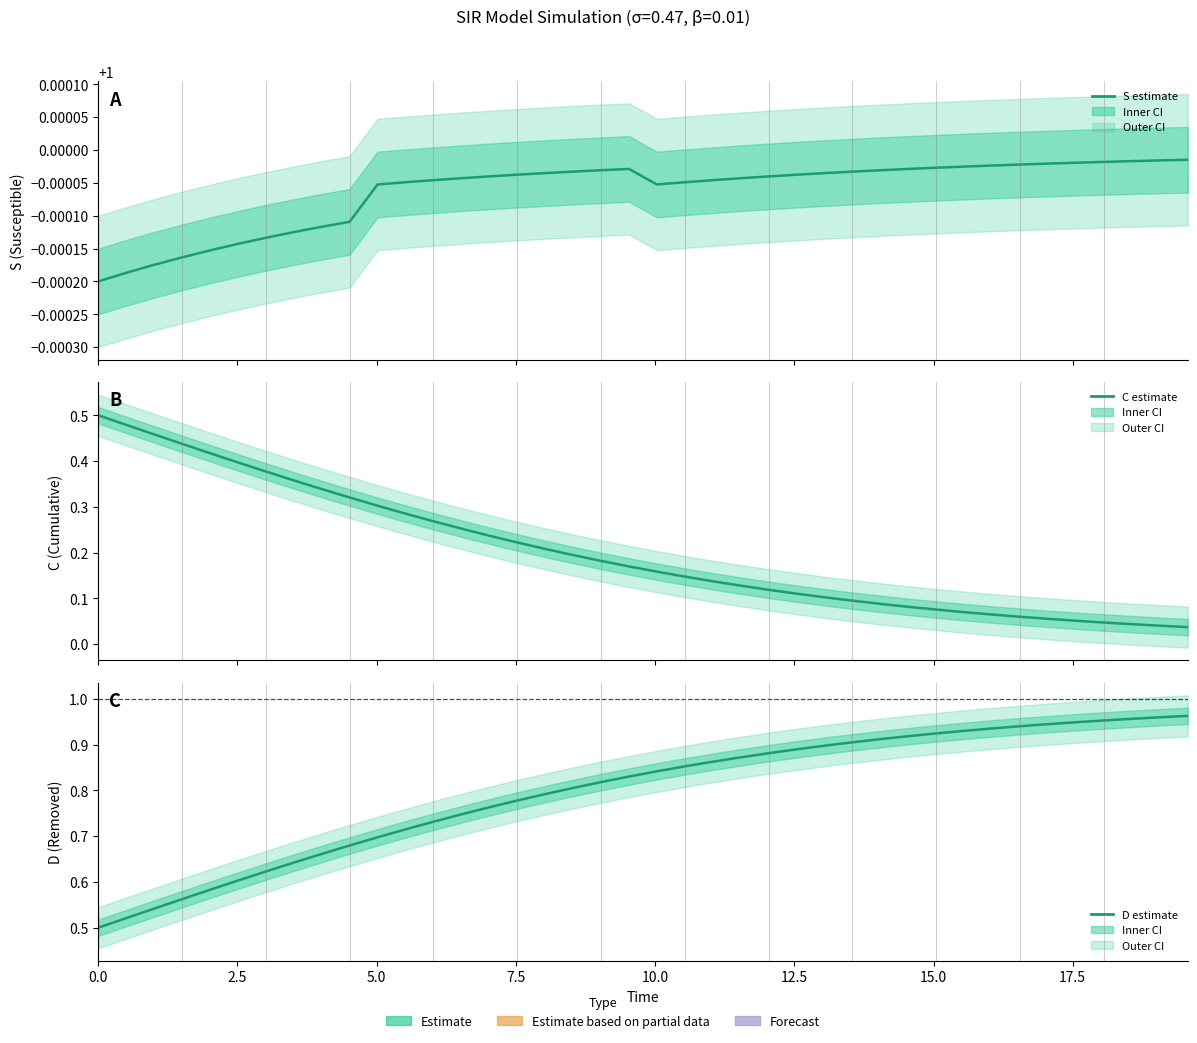

Which series has the widest spread of values?

C (Cumulative)